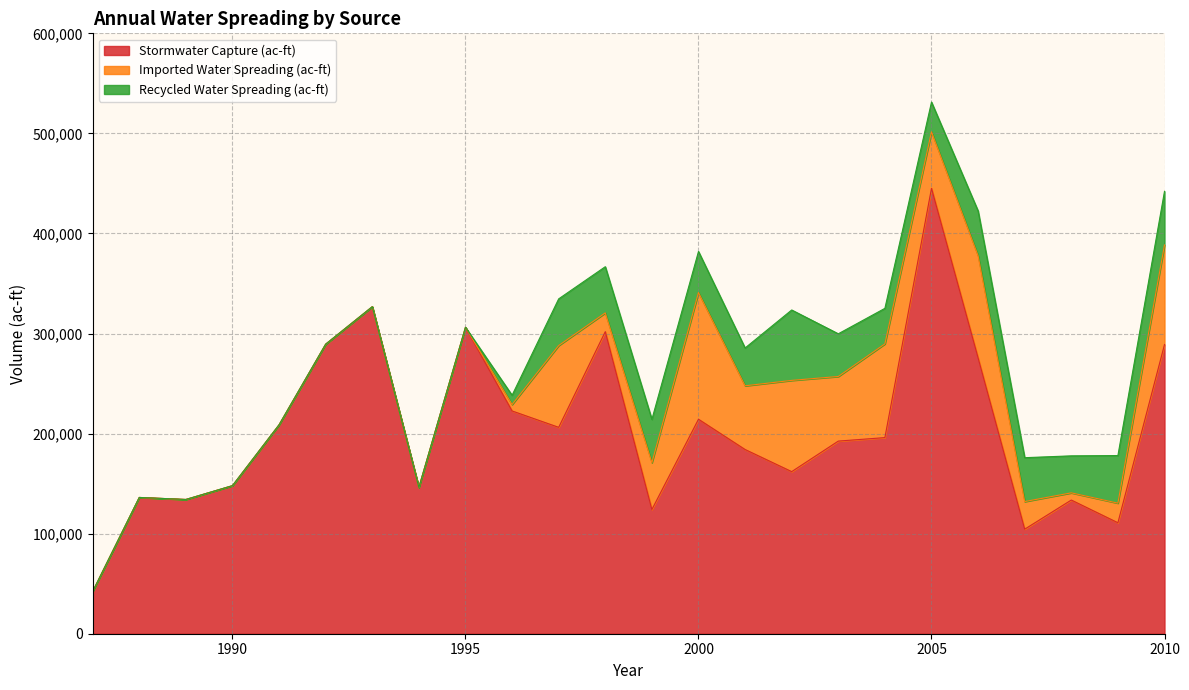

Which series has the widest spread of values?

Stormwater Capture (ac-ft)